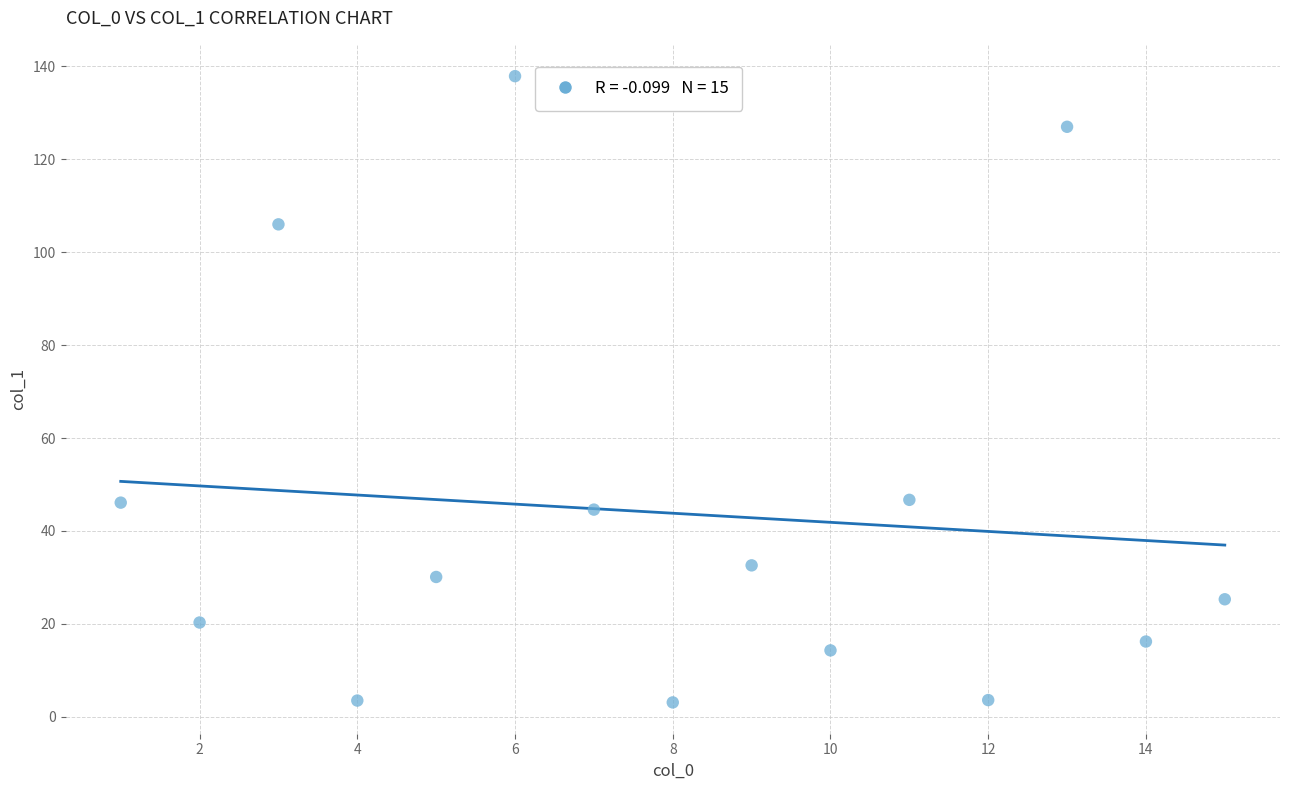

What is the range of Y values (max minus min)?

134.8